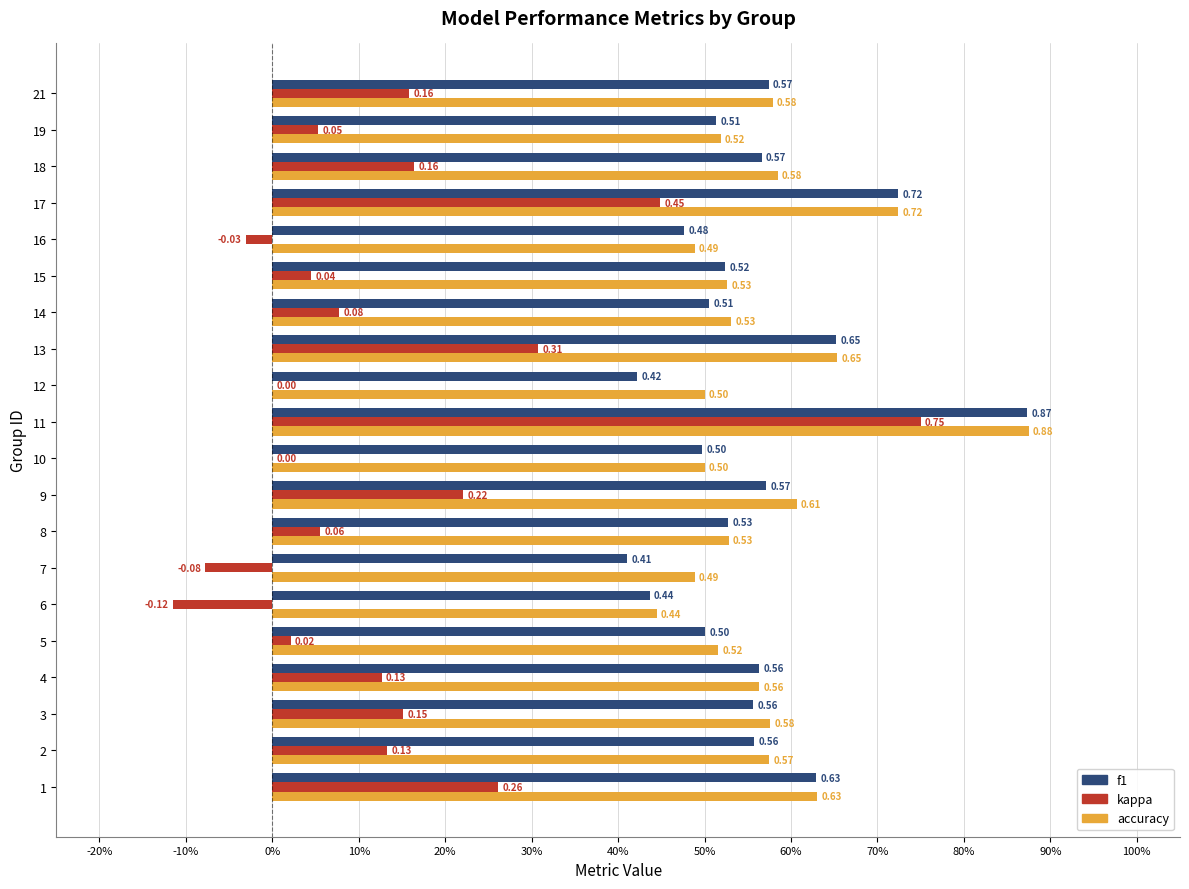

What are all the series names shown in the legend?

f1, kappa, accuracy